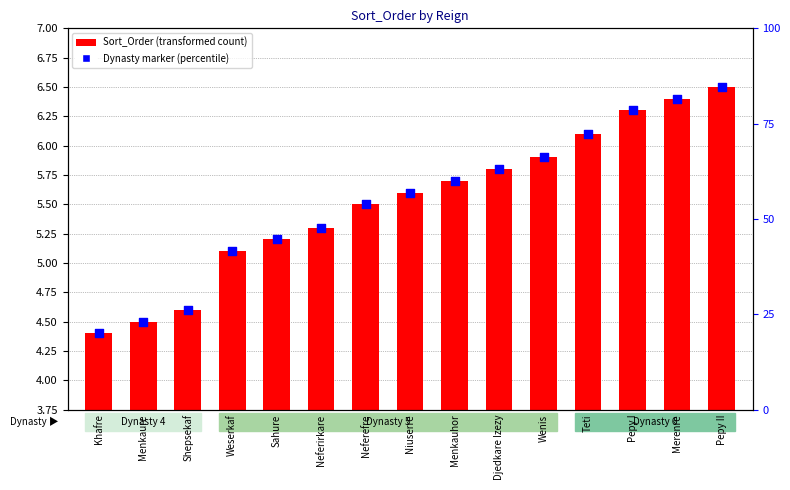

At how many categories does at least one series exceed 2?

15